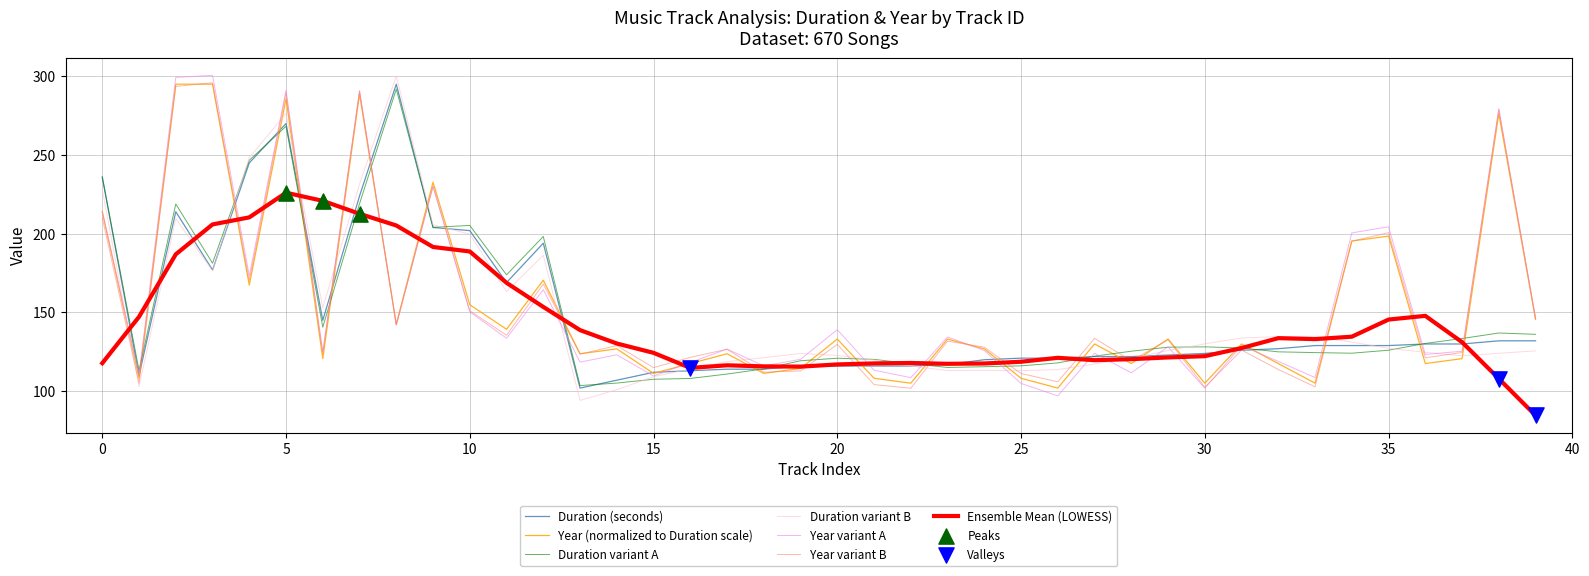

What is the minimum value for Ensemble Mean (LOWESS)?

84.6